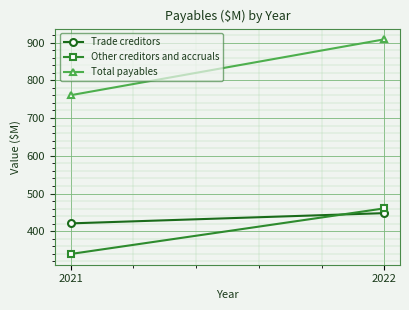

How many lines are shown in the chart?

3